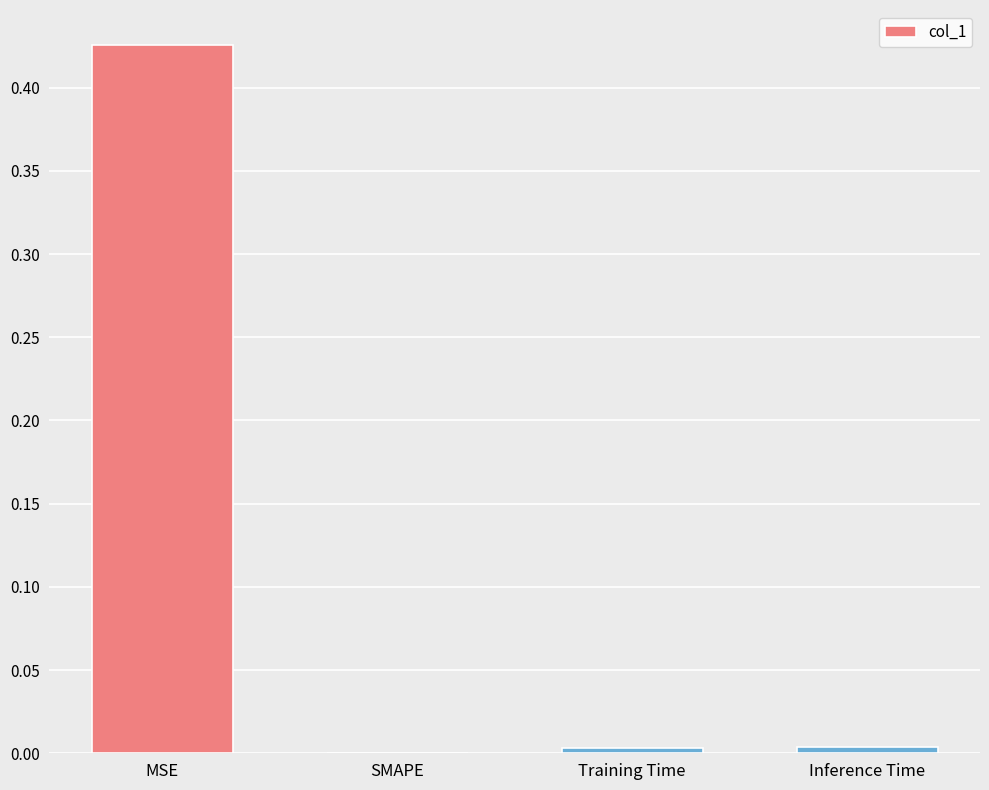

Which has a higher value, MSE or SMAPE?

MSE